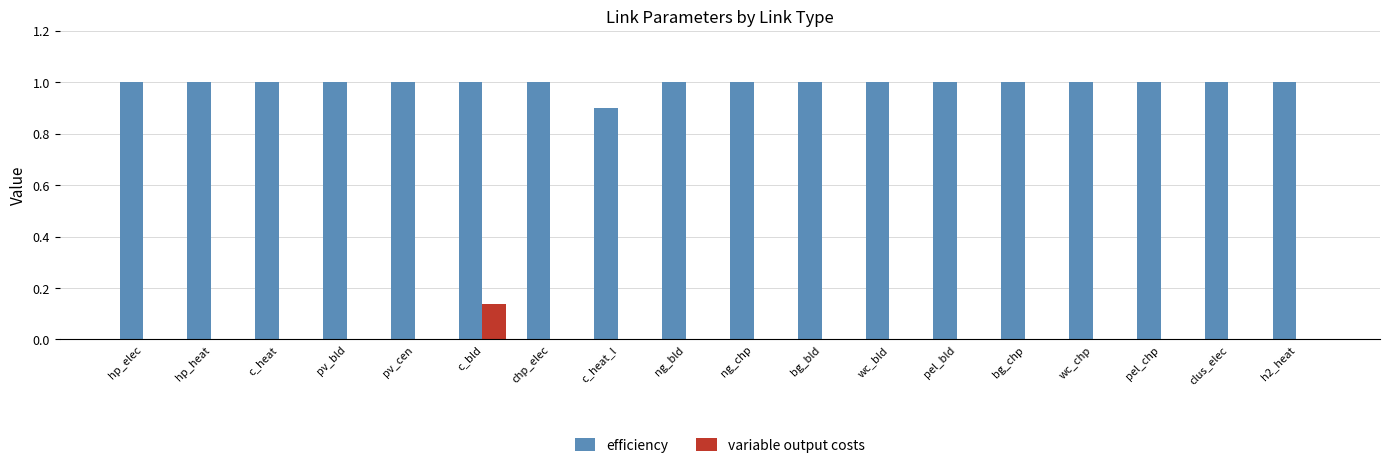

The variable output costs series shows 0.2 at c_bld. True or false?

False